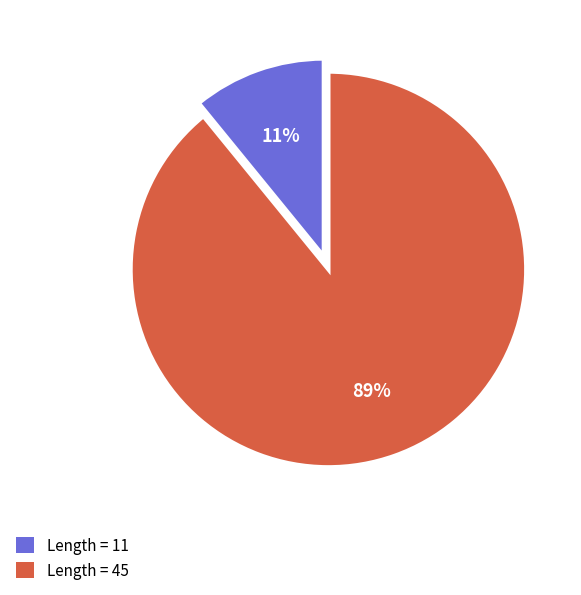

Is there any slice that represents more than half of the pie?

Yes